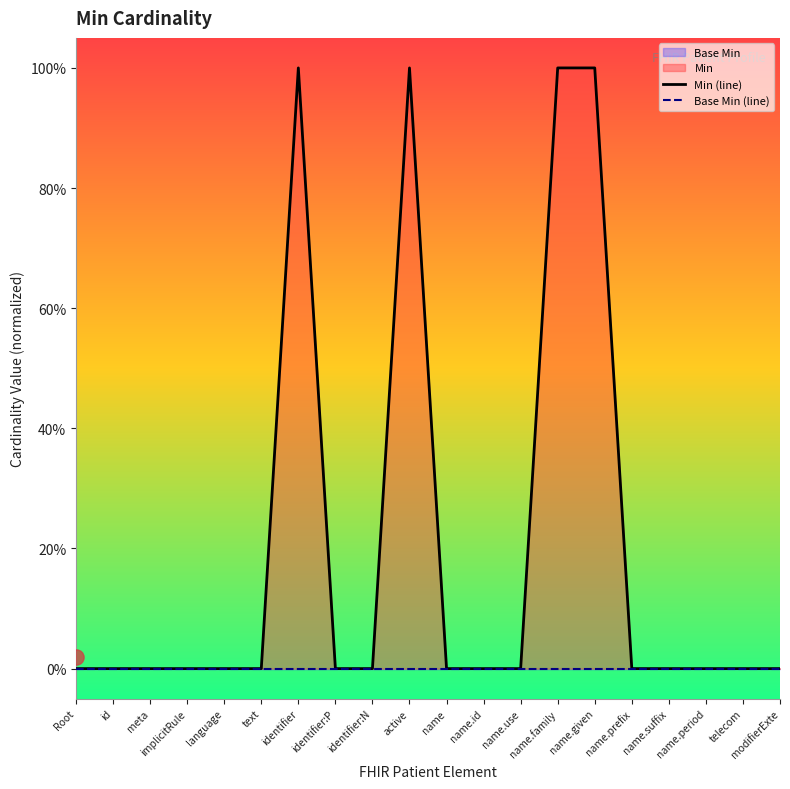

Which series contains the highest Y value?

Min (line)